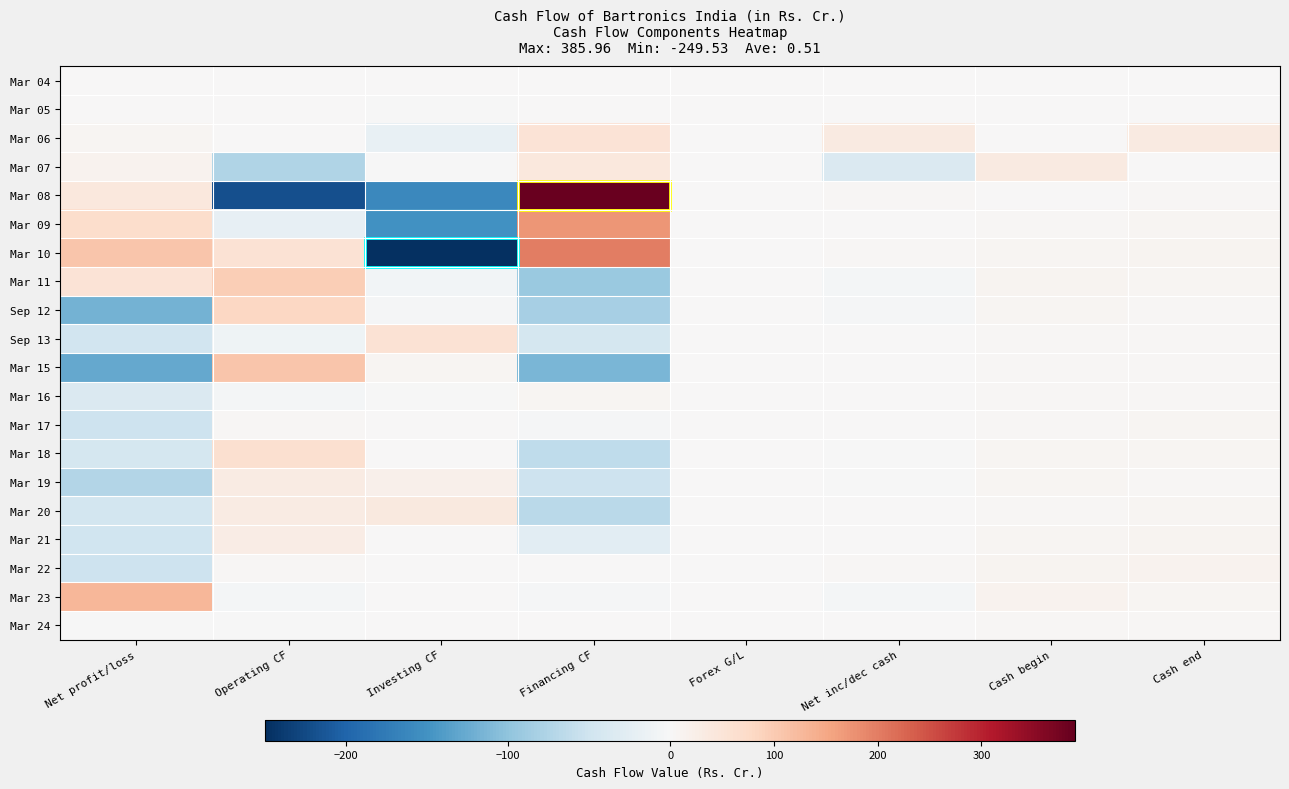

At Investing CF, list the series in order from largest to smallest.

Sep 13, Mar 20, Mar 19, Mar 15, Mar 17, Mar 24, Mar 23, Mar 18, Mar 21, Mar 22, Mar 04, Mar 07, Mar 16, Mar 05, Sep 12, Mar 11, Mar 06, Mar 09, Mar 08, Mar 10